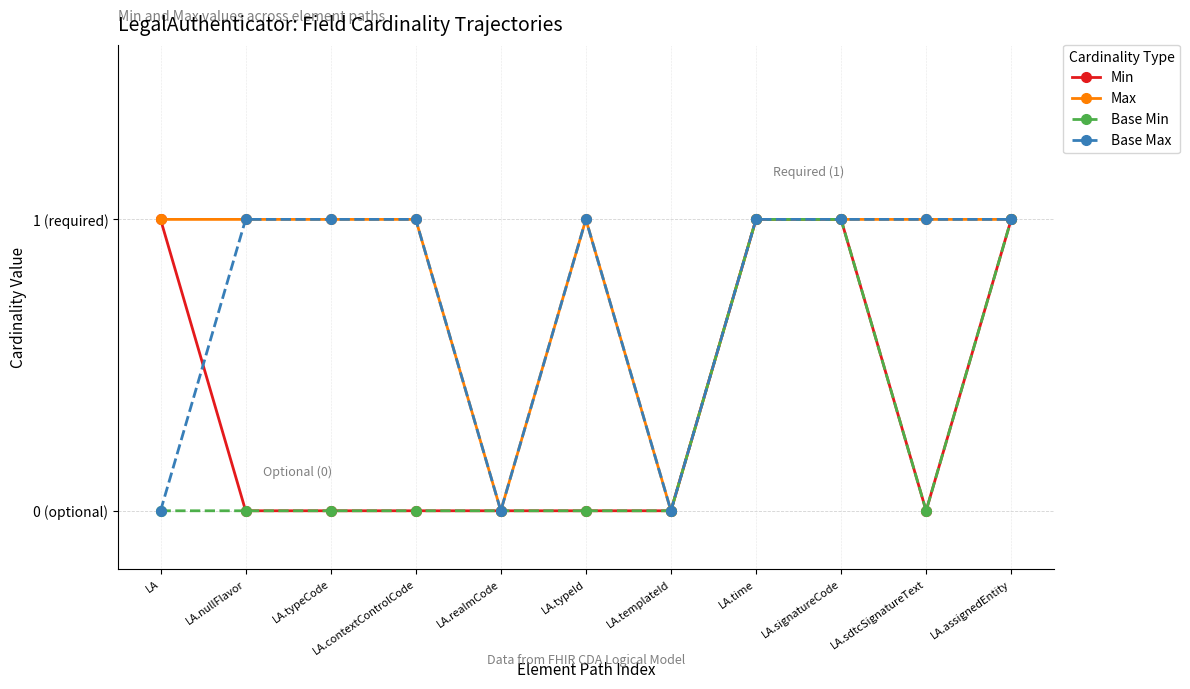

What are all the series names shown in the legend?

Min, Max, Base Min, Base Max